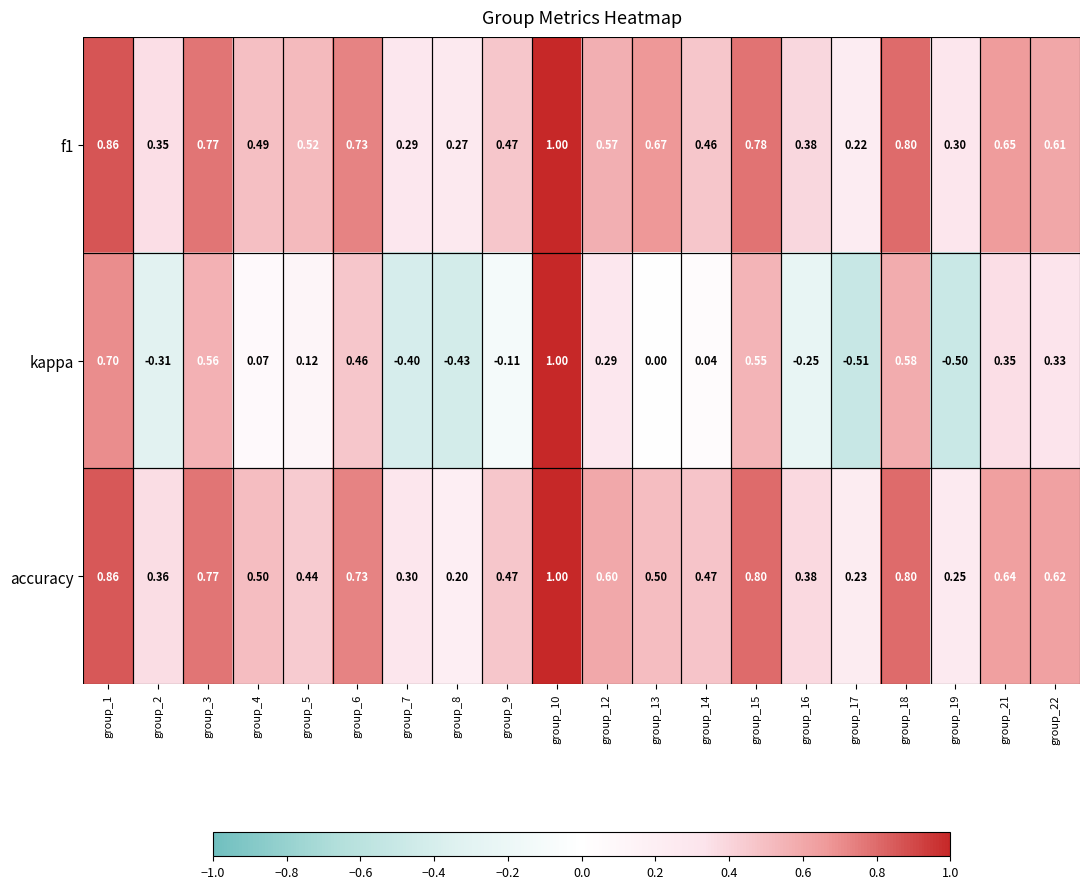

Which series has the largest range (max minus min)?

kappa